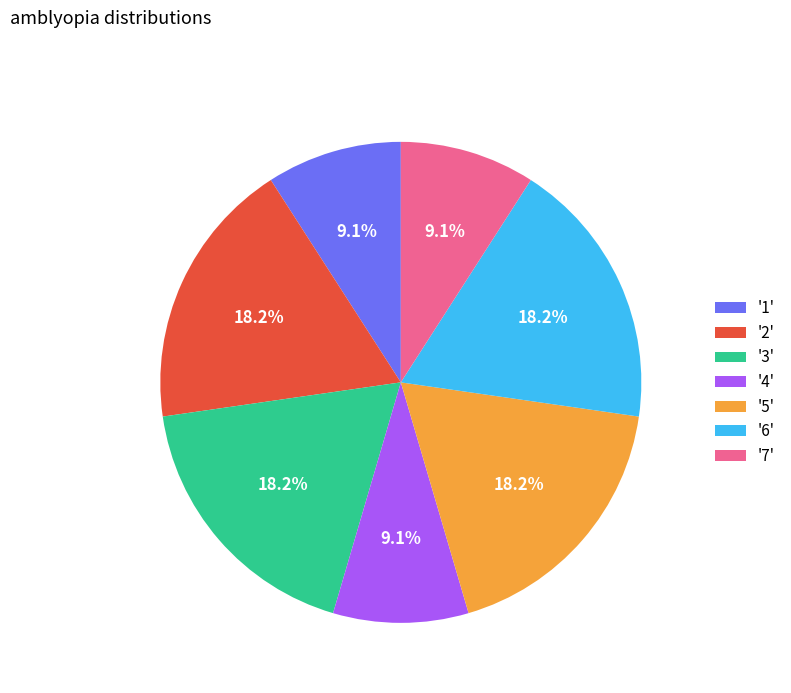

What is the ratio of the value at '3' to the value at '1'?

2.0